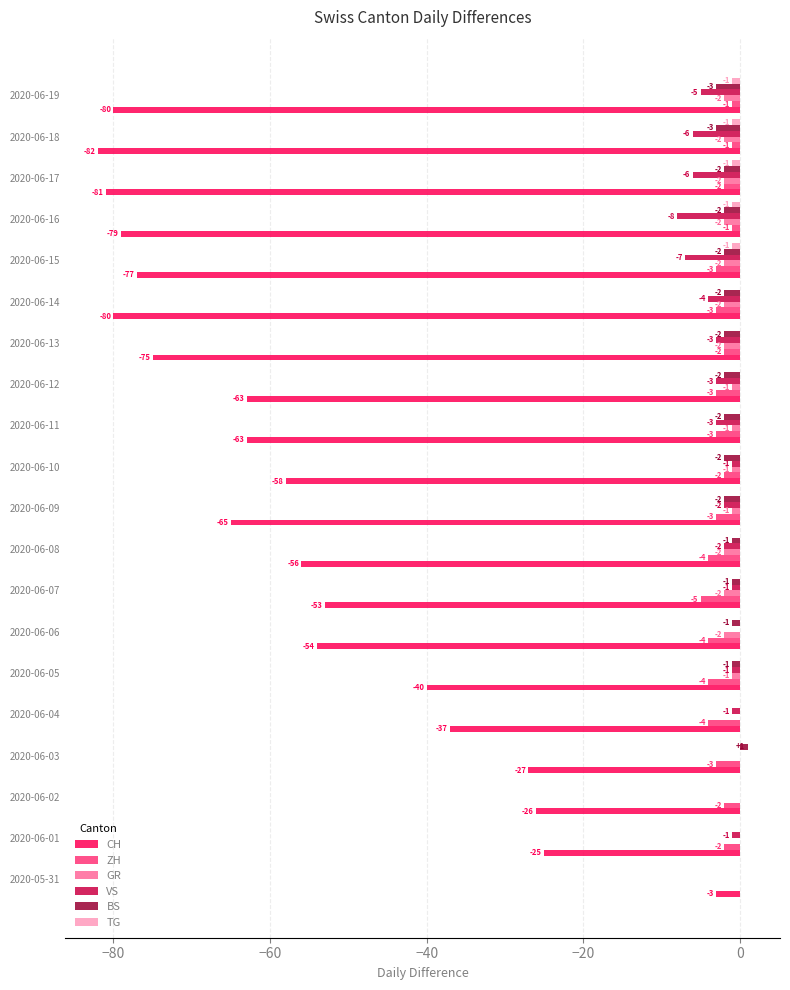

True or false: CH has a value of -17 at 2020-06-19.

False